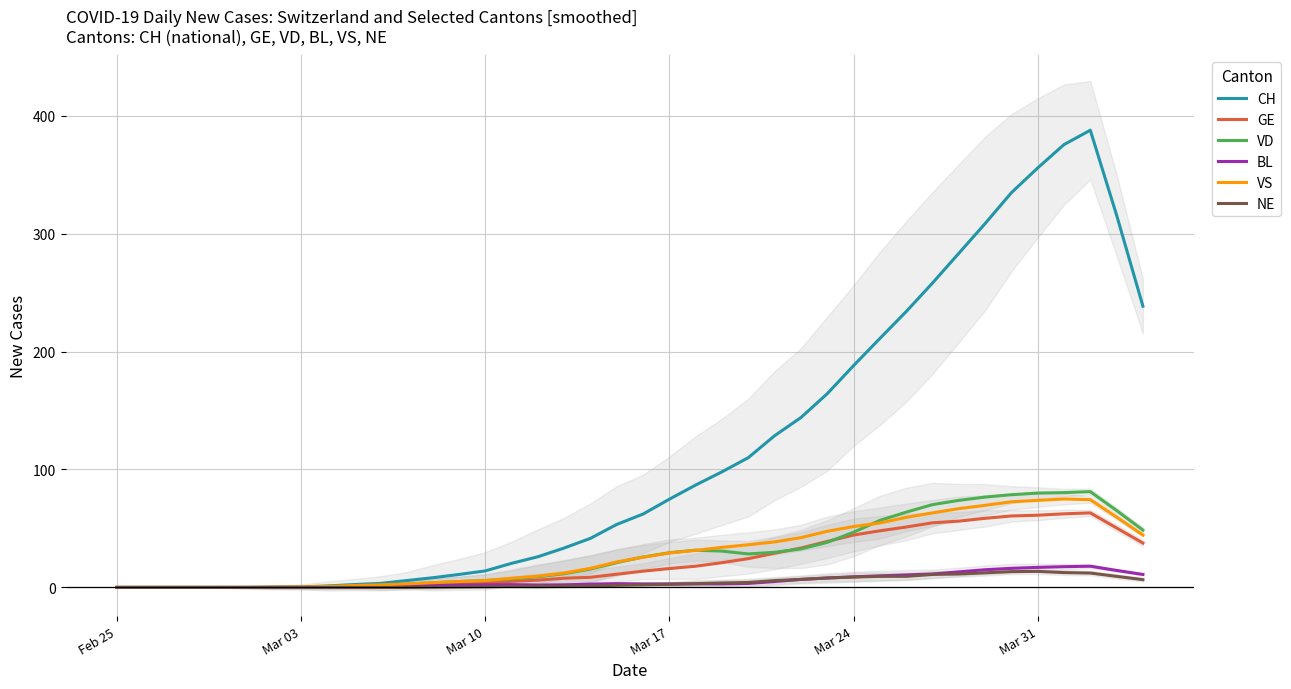

How many positive values does the CH series have?

34